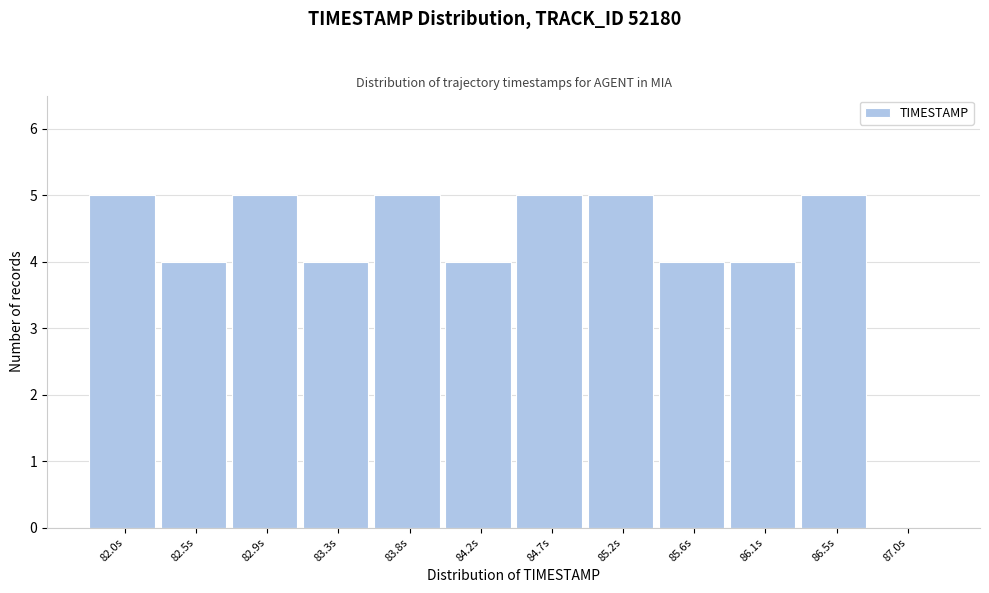

Reading left to right, list all the values displayed in this chart.

82.0s=5	82.5s=4	82.9s=5	83.3s=4	83.8s=5	84.2s=4	84.7s=5	85.2s=5	85.6s=4	86.1s=4	86.5s=5	87.0s=0